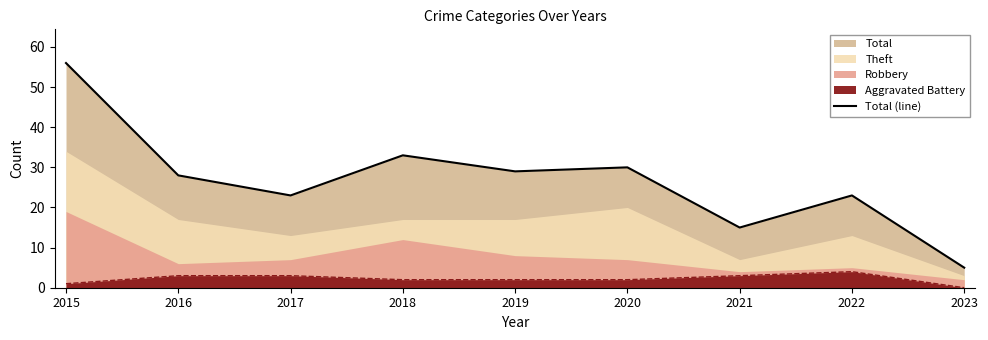

Count the number of categories in the chart.

9